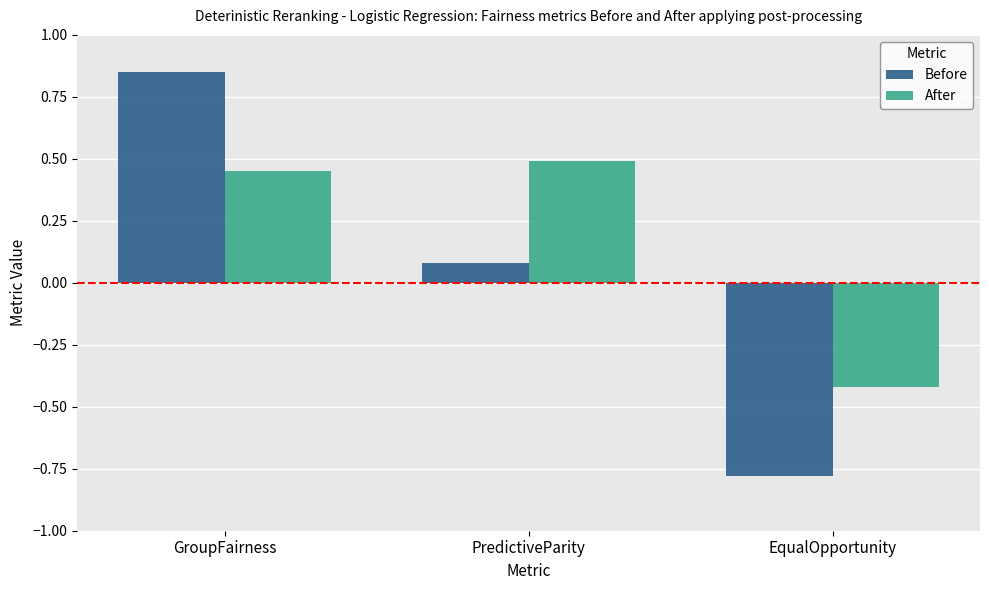

Which series has the widest spread of values?

Before